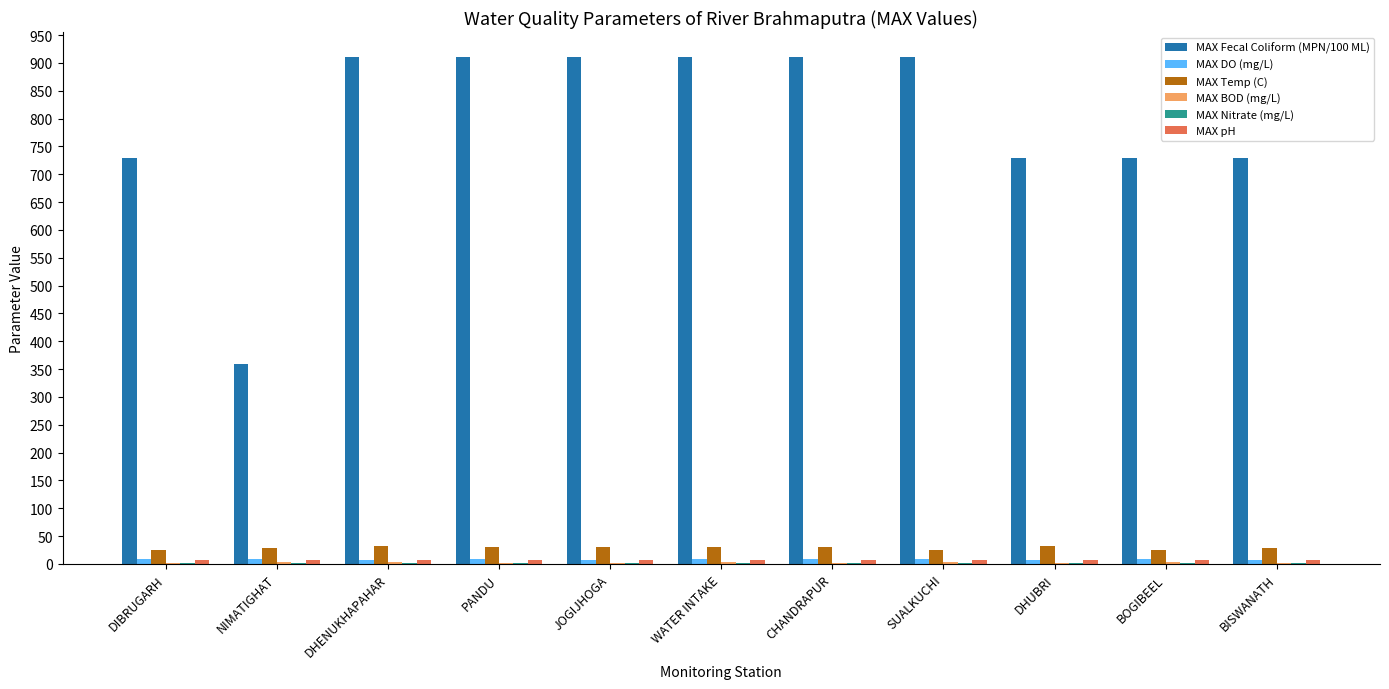

Is it true that MAX Temp (C) equals 33.0 at DHUBRI?

True